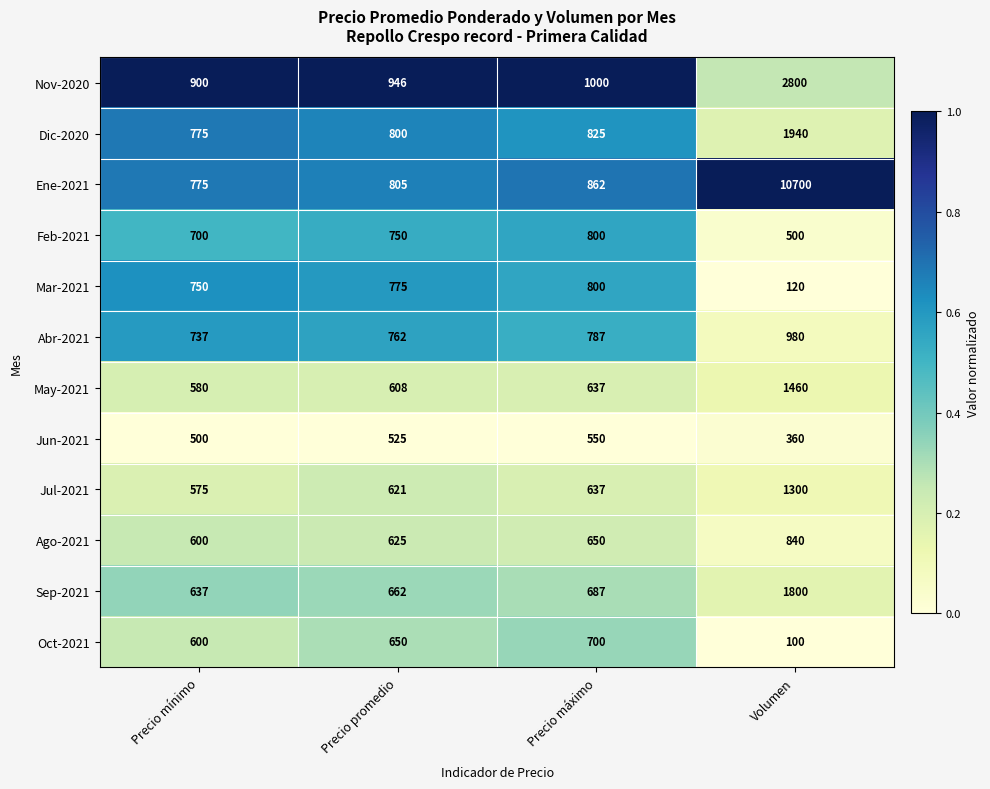

Count the number of data series in this chart.

12